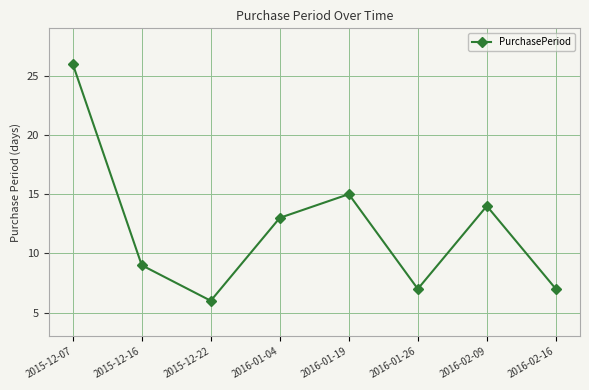

Reading left to right, transcribe all the data shown in this chart.

26	9	6	13	15	7	14	7